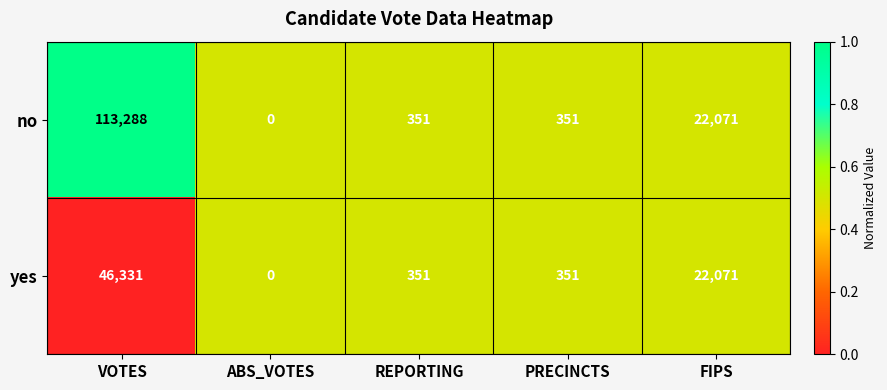

Reading right to left, extract all data points from this chart.

no: 22071	351	351	0	113288
yes: 22071	351	351	0	46331